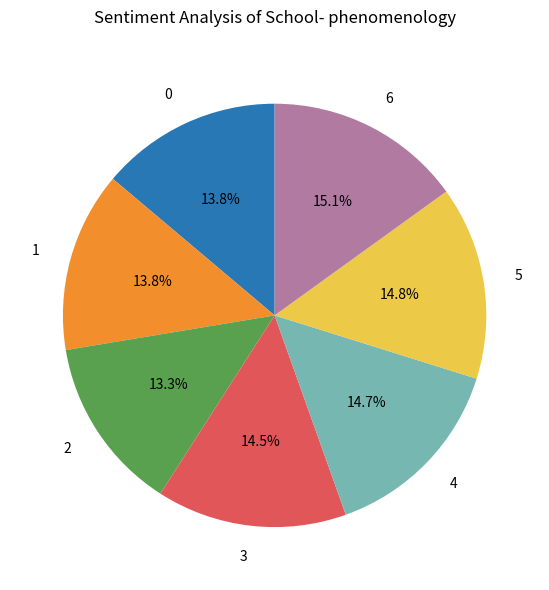

Does any single category account for the majority?

No